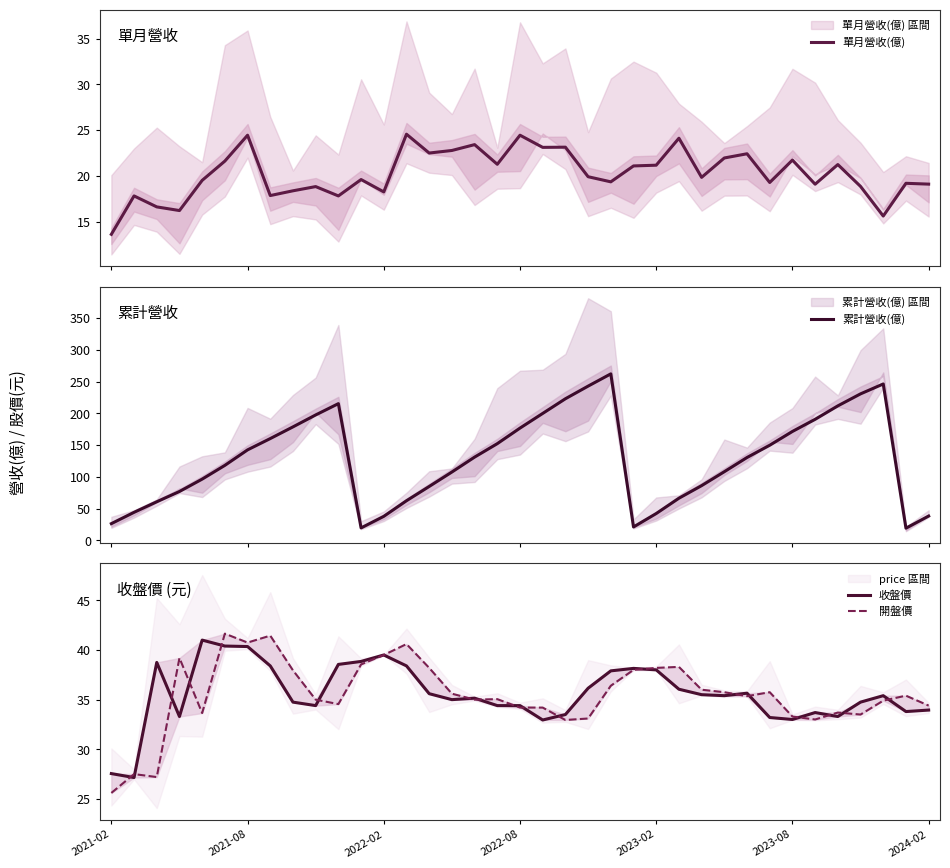

Which category has the lowest value across all series?

2021-02